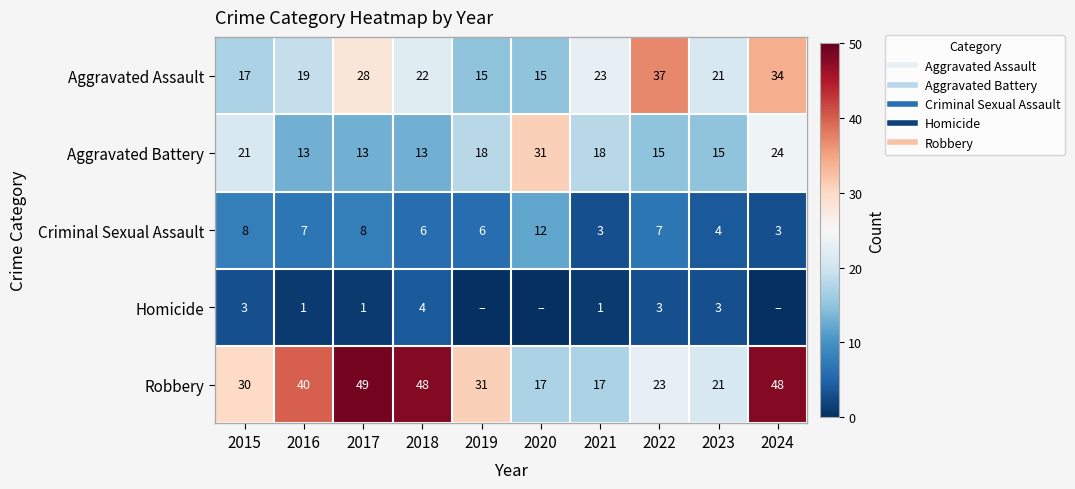

At which label does Criminal Sexual Assault reach its peak?

2020